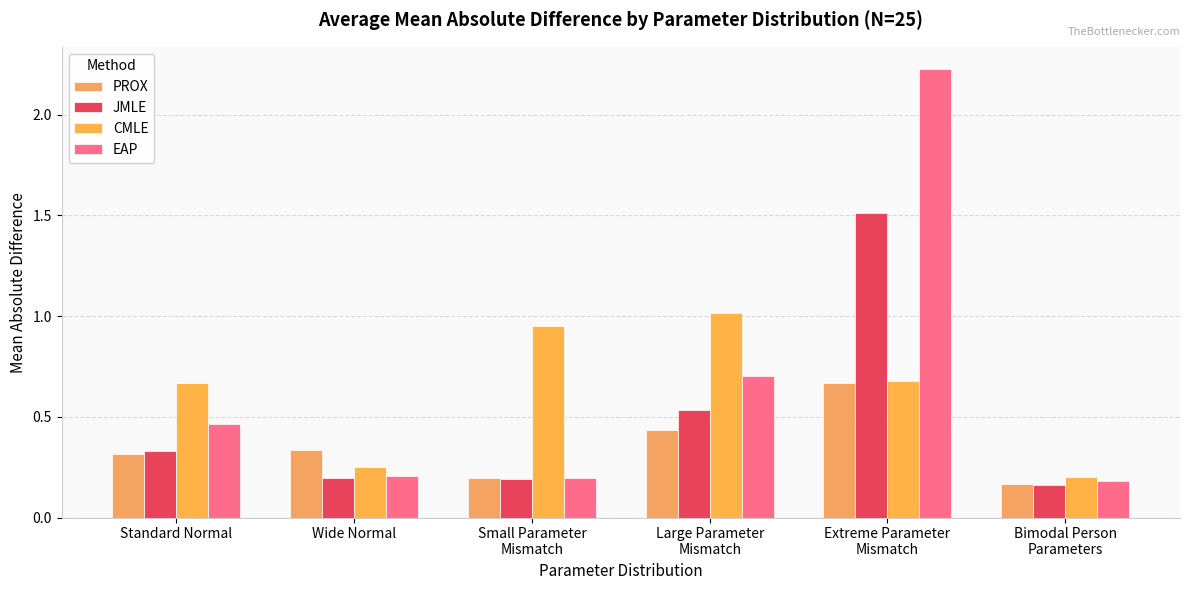

What is the smallest value displayed?

0.2